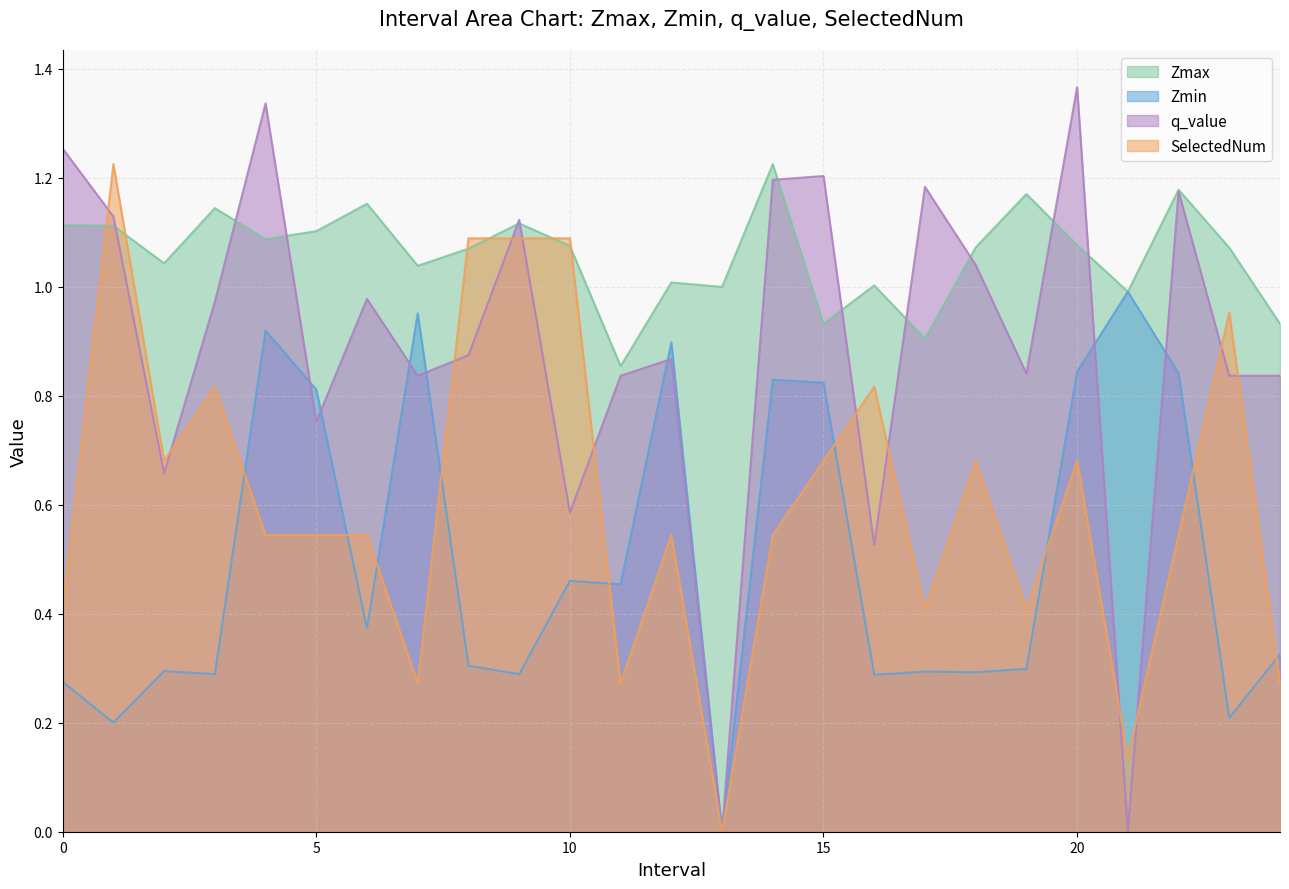

Reading left to right, transcribe all the data shown in this chart.

Zmax: 0.0=1.1	1.0=1.1	2.0=1.0	3.0=1.1	4.0=1.1	5.0=1.1	6.0=1.2	7.0=1.0	8.0=1.1	9.0=1.1	10.0=1.1	11.0=0.9	12.0=1.0	13.0=1.0	14.0=1.2	15.0=0.9	16.0=1.0	17.0=0.9	18.0=1.1	19.0=1.2	20.0=1.1	21.0=1.0	22.0=1.2	23.0=1.1	24.0=0.9
Zmin: 0.0=0.3	1.0=0.2	2.0=0.3	3.0=0.3	4.0=0.9	5.0=0.8	6.0=0.4	7.0=1.0	8.0=0.3	9.0=0.3	10.0=0.5	11.0=0.5	12.0=0.9	13.0=0.0	14.0=0.8	15.0=0.8	16.0=0.3	17.0=0.3	18.0=0.3	19.0=0.3	20.0=0.8	21.0=1.0	22.0=0.8	23.0=0.2	24.0=0.3
q_value: 0.0=1.3	1.0=1.1	2.0=0.7	3.0=1.0	4.0=1.3	5.0=0.8	6.0=1.0	7.0=0.8	8.0=0.9	9.0=1.1	10.0=0.6	11.0=0.8	12.0=0.9	13.0=0.0	14.0=1.2	15.0=1.2	16.0=0.5	17.0=1.2	18.0=1.0	19.0=0.8	20.0=1.4	21.0=0.0	22.0=1.2	23.0=0.8	24.0=0.8
SelectedNum: 0.0=0.4	1.0=1.2	2.0=0.7	3.0=0.8	4.0=0.5	5.0=0.5	6.0=0.5	7.0=0.3	8.0=1.1	9.0=1.1	10.0=1.1	11.0=0.3	12.0=0.5	13.0=0.0	14.0=0.5	15.0=0.7	16.0=0.8	17.0=0.4	18.0=0.7	19.0=0.4	20.0=0.7	21.0=0.1	22.0=0.5	23.0=1.0	24.0=0.3